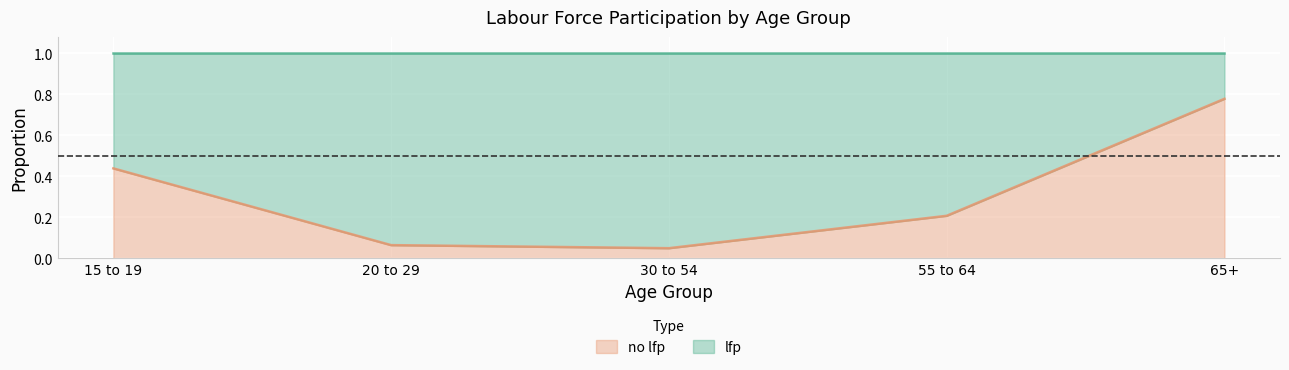

Reading left to right, extract all data points from this chart.

0.4	0.1	0.0	0.2	0.8